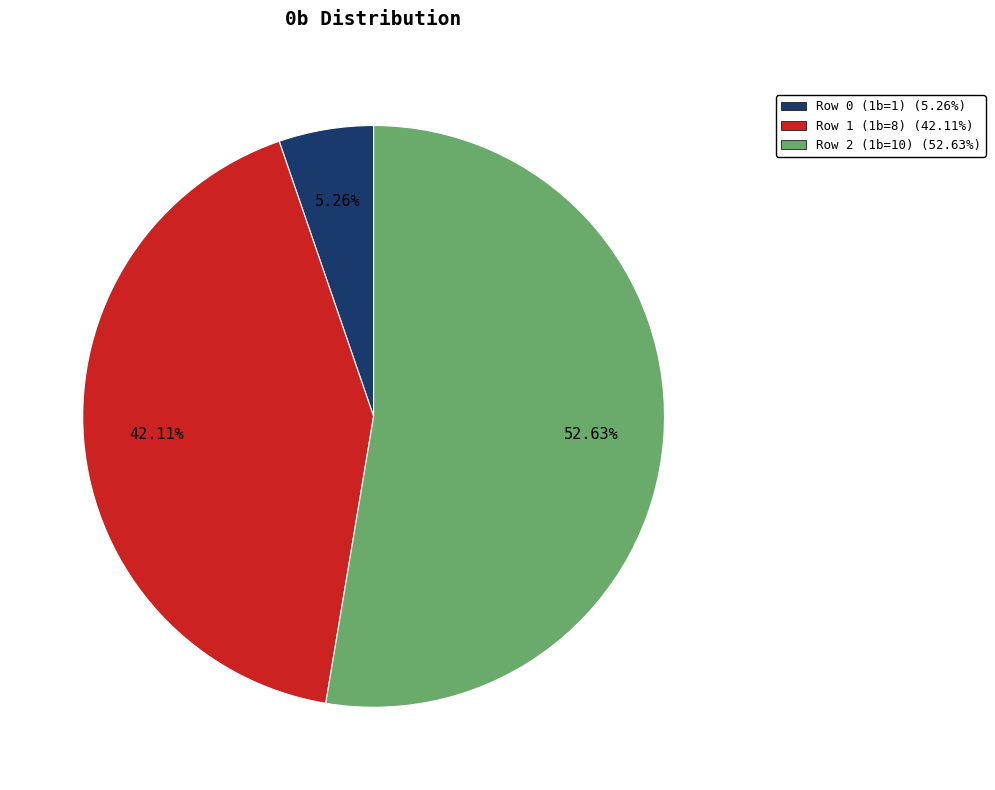

To the nearest percent, what percentage of the pie is Row 2 (1b=10)?

53%